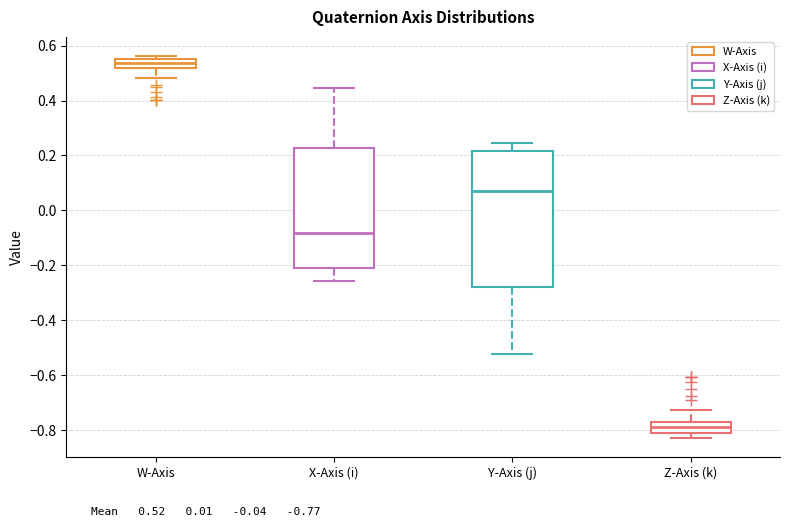

Which box is the tallest, from its lower edge to its upper edge?

Y-Axis (j)